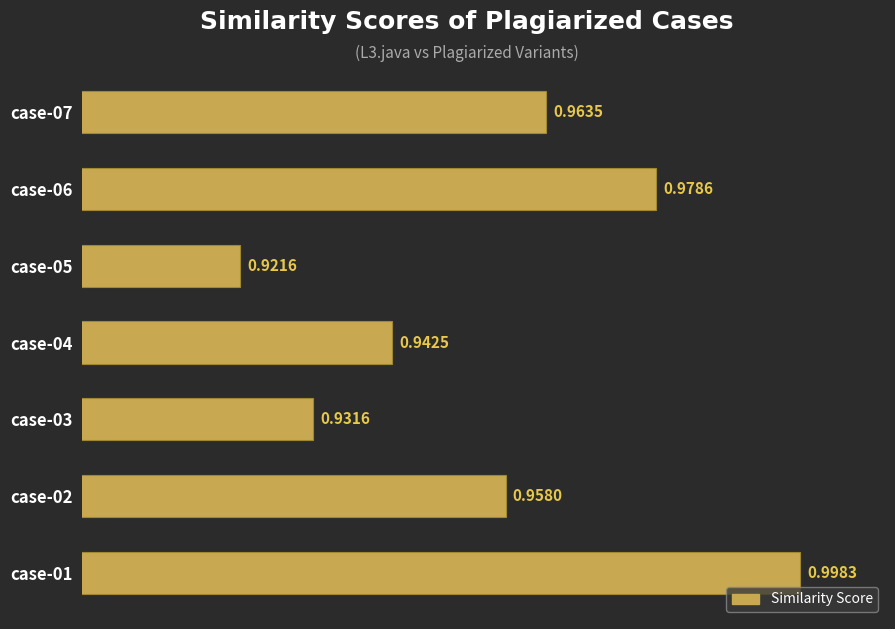

What is the sum of the values at case-02 and case-01?

2.0